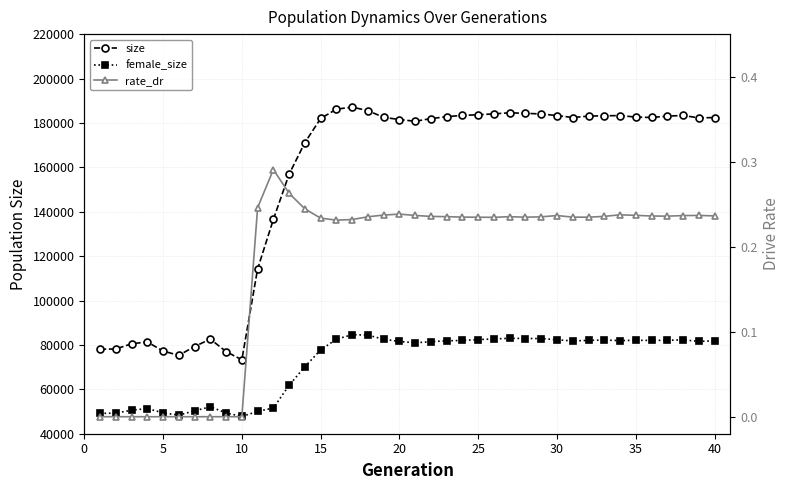

Reading left to right, list all the values displayed in this chart.

size: 78033.0	78178.0	80507.0	81349.0	77220.0	75319.0	79282.0	82618.0	76991.0	73319.0	114249.0	136533.0	156913.0	171148.0	181991.0	186182.0	187127.0	185520.0	182501.0	181527.0	180732.0	181952.0	182805.0	183402.0	183662.0	184077.0	184557.0	184333.0	184021.0	183317.0	182426.0	183071.0	183202.0	183304.0	182638.0	182439.0	183063.0	183351.0	182268.0	182405.0
female_size: 49145.0	49282.0	50587.0	51340.0	49400.0	48379.0	50332.0	52127.0	49369.0	47764.0	50067.0	51574.0	61838.0	70194.0	77756.0	82560.0	84624.0	84395.0	82544.0	81554.0	80970.0	81446.0	81862.0	81994.0	82419.0	82688.0	82987.0	82881.0	82870.0	82315.0	81785.0	82048.0	82190.0	81946.0	82090.0	82028.0	82095.0	82278.0	81597.0	81822.0
rate_dr: 0.0	0.0	0.0	0.0	0.0	0.0	0.0	0.0	0.0	0.0	0.2	0.3	0.3	0.2	0.2	0.2	0.2	0.2	0.2	0.2	0.2	0.2	0.2	0.2	0.2	0.2	0.2	0.2	0.2	0.2	0.2	0.2	0.2	0.2	0.2	0.2	0.2	0.2	0.2	0.2